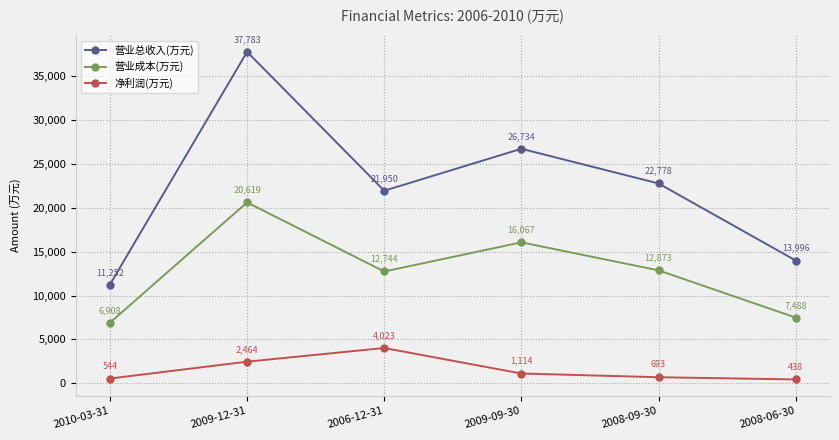

Which series has the widest spread of values?

营业总收入(万元)